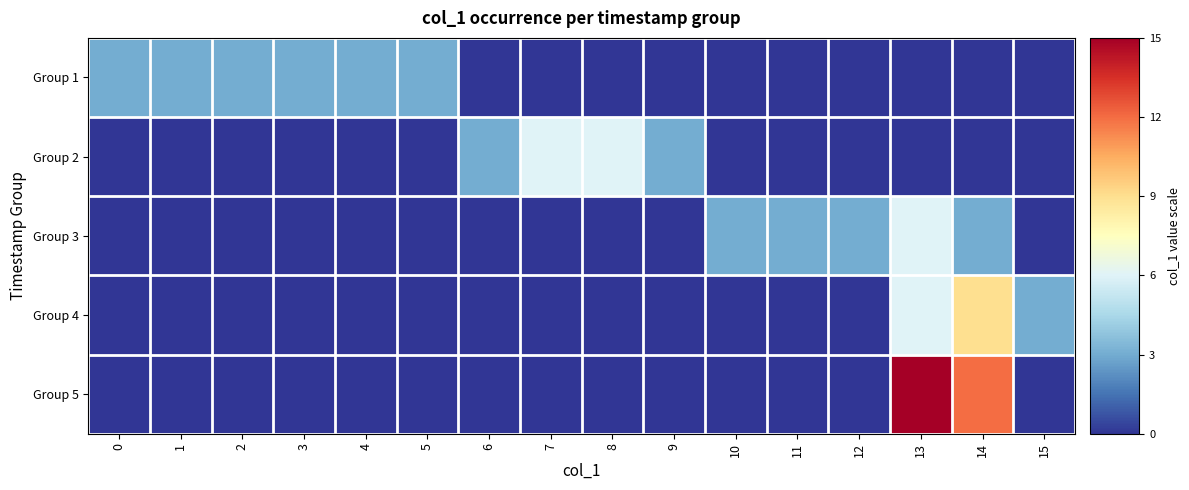

Between 1 and 7, which series saw the biggest shift?

Group 2